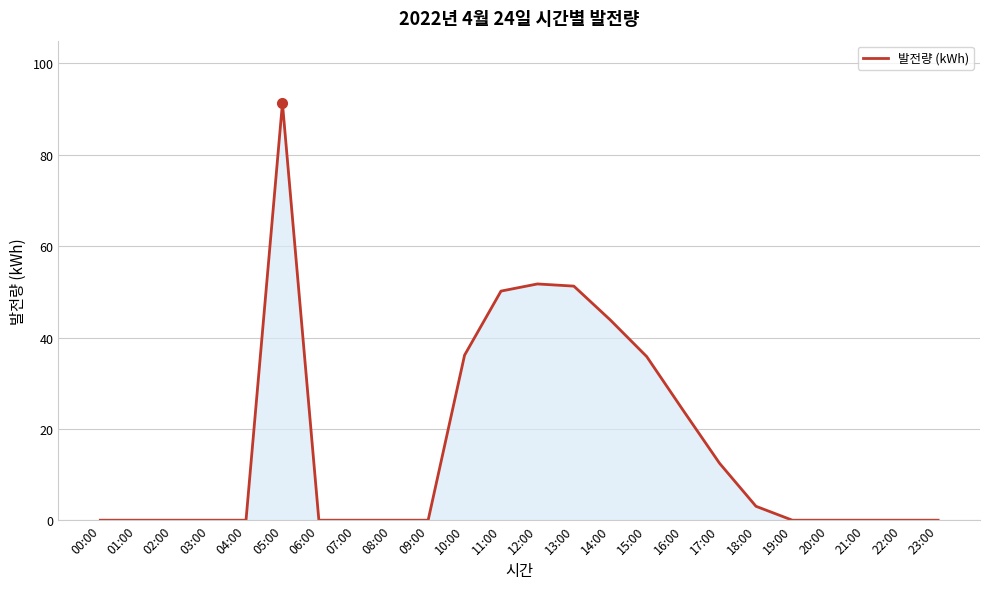

What is the ratio of the value at 14:00 to the value at 12:00?

0.8